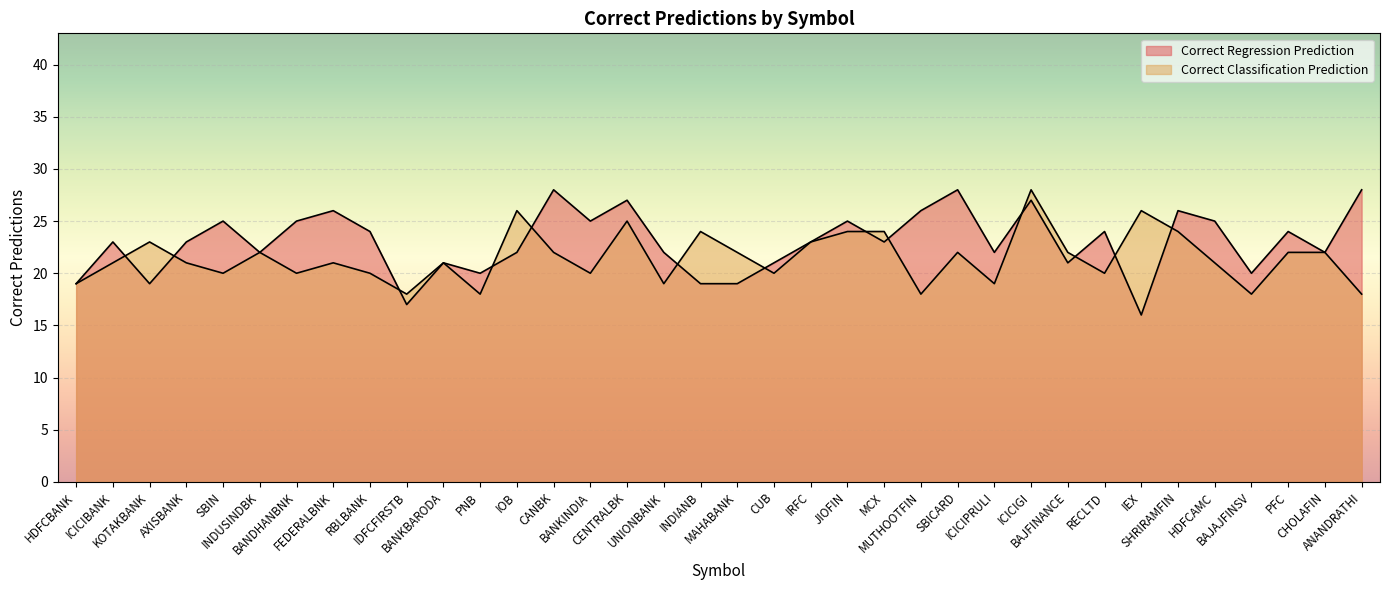

What is the difference between the Correct Regression Prediction values at IDFCFIRSTB and MCX?

6